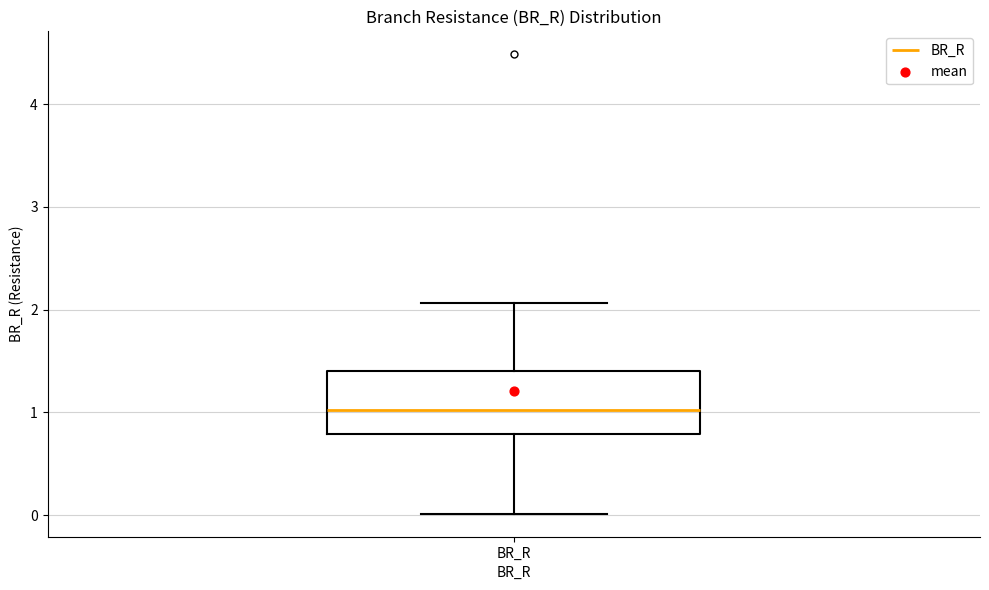

Transcribe this box plot: give where the median line is, the range the box spans, and where the two whiskers end, as read against the y-axis. The values are not printed on the chart, so give them approximately, as read against the axis.

median 1.0, box 0.8 to 1.4, whiskers 0.0 to 2.1